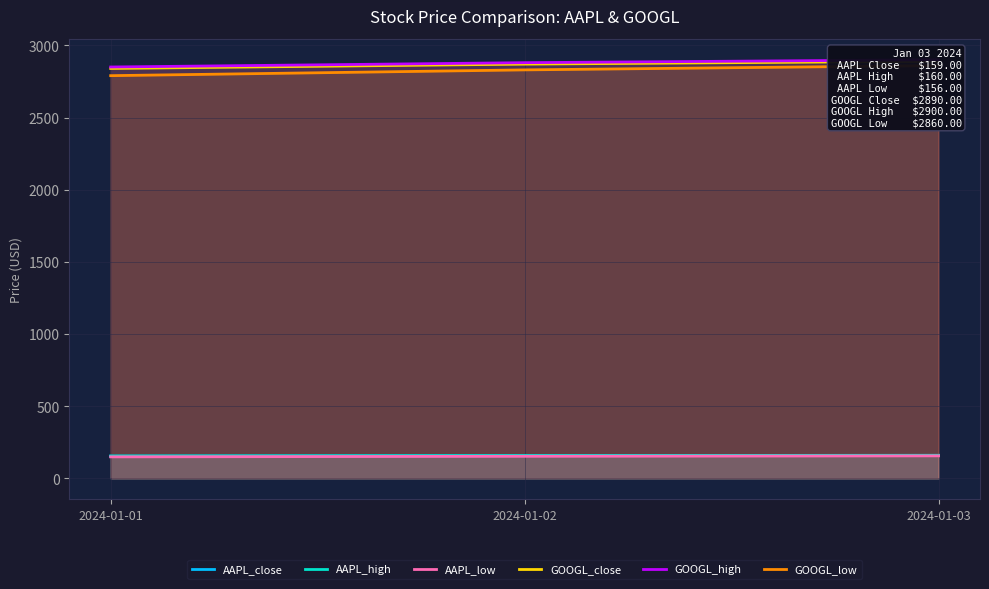

Which series has the largest total across all categories?

GOOGL_high